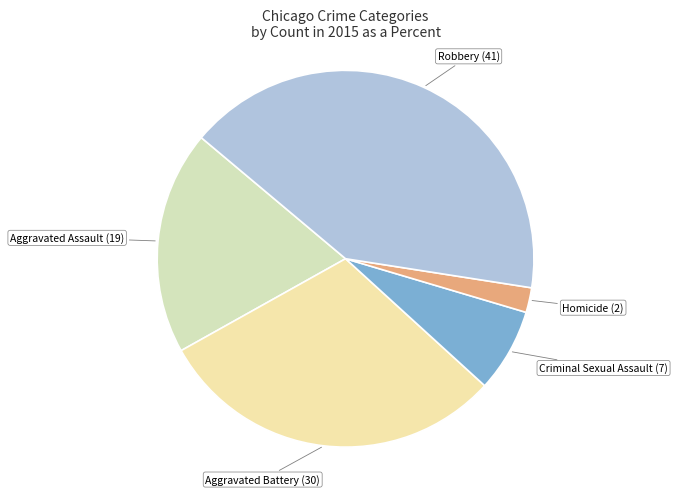

Is the sum of Homicide and Aggravated Battery greater than half?

No